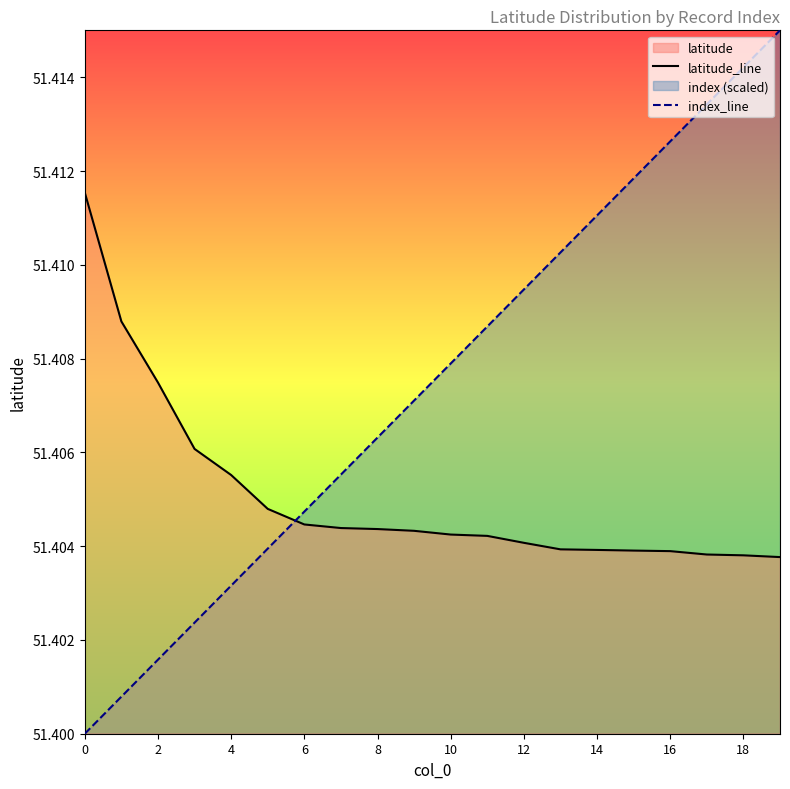

Is it true that index_line equals 15.9 at 18?

False